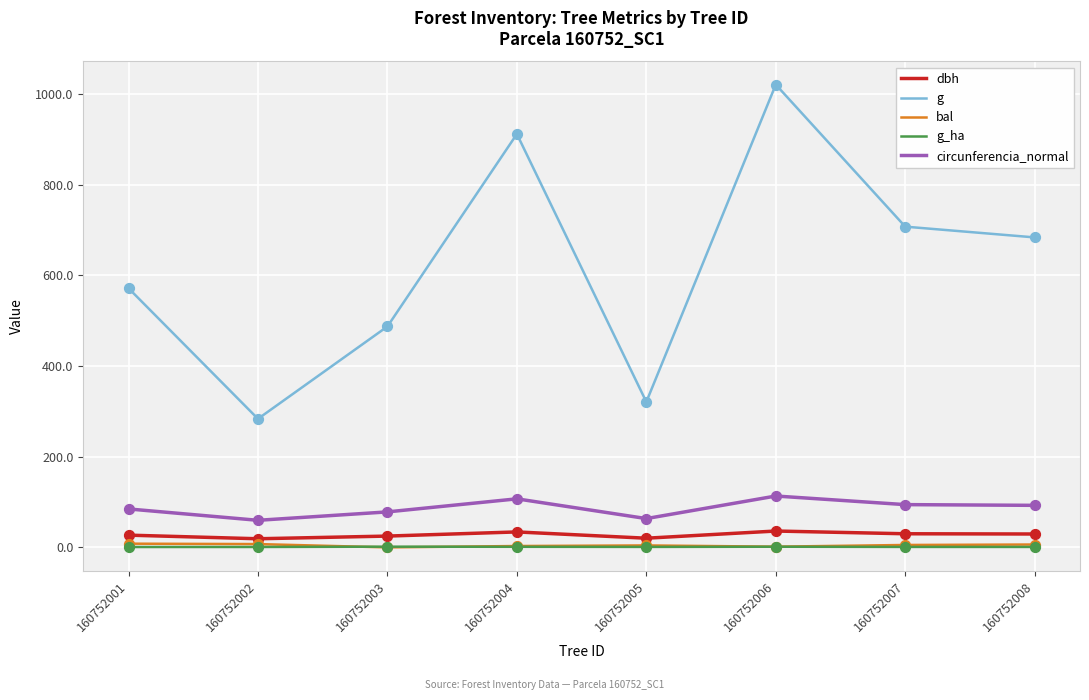

Which series changed the most between 160752001 and 160752008?

g